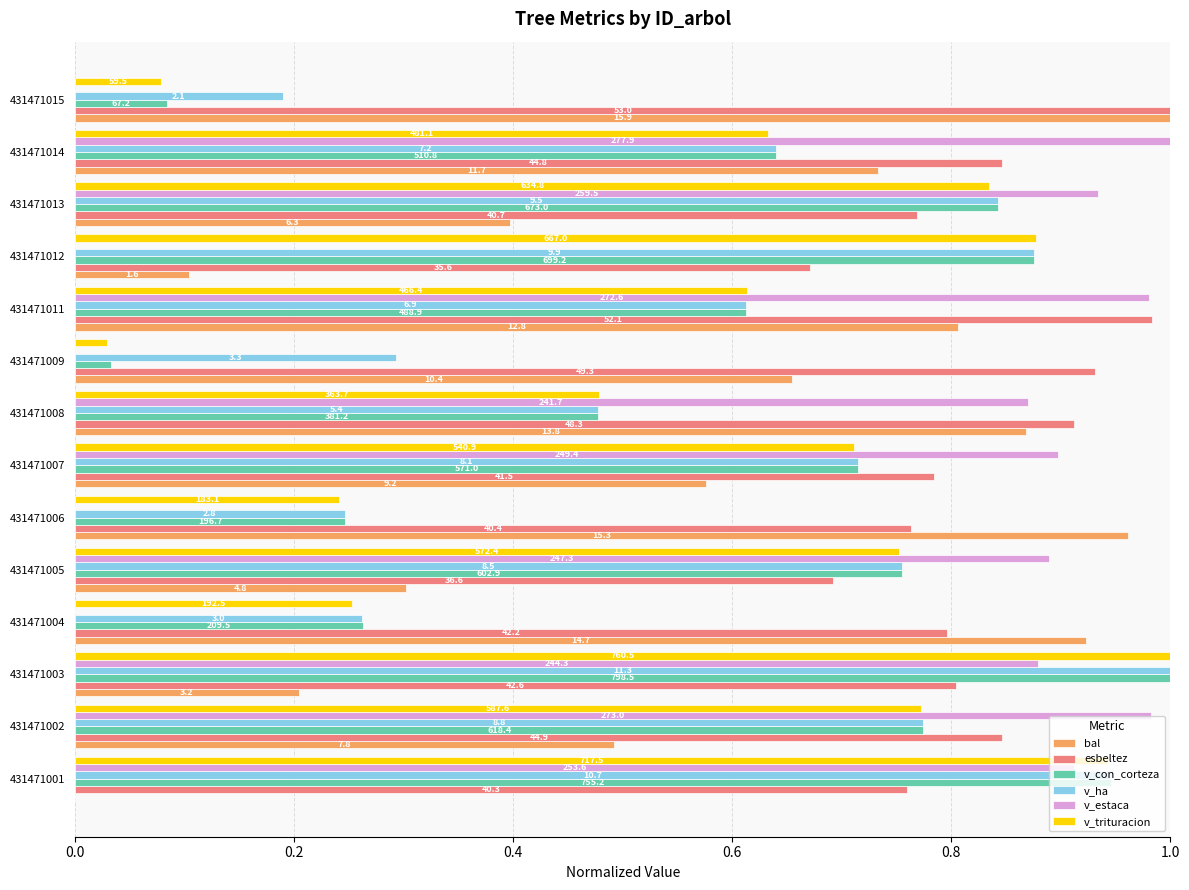

What position from the right is 0.4?

12